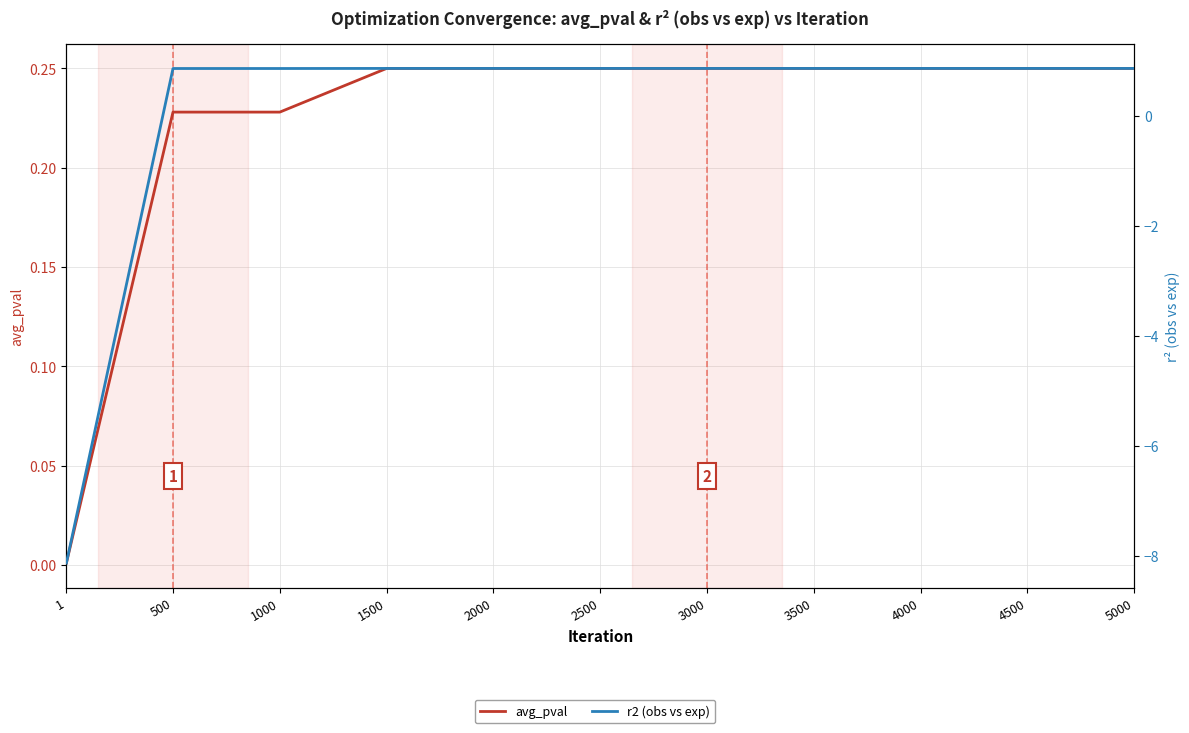

How many intersections are there between r2 (obs vs exp) and avg_pval?

1